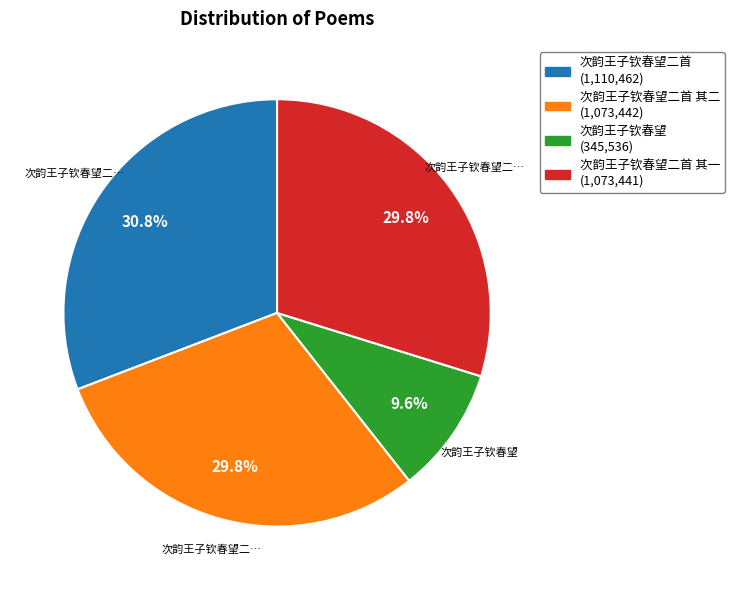

Count the number of slices in the pie.

4